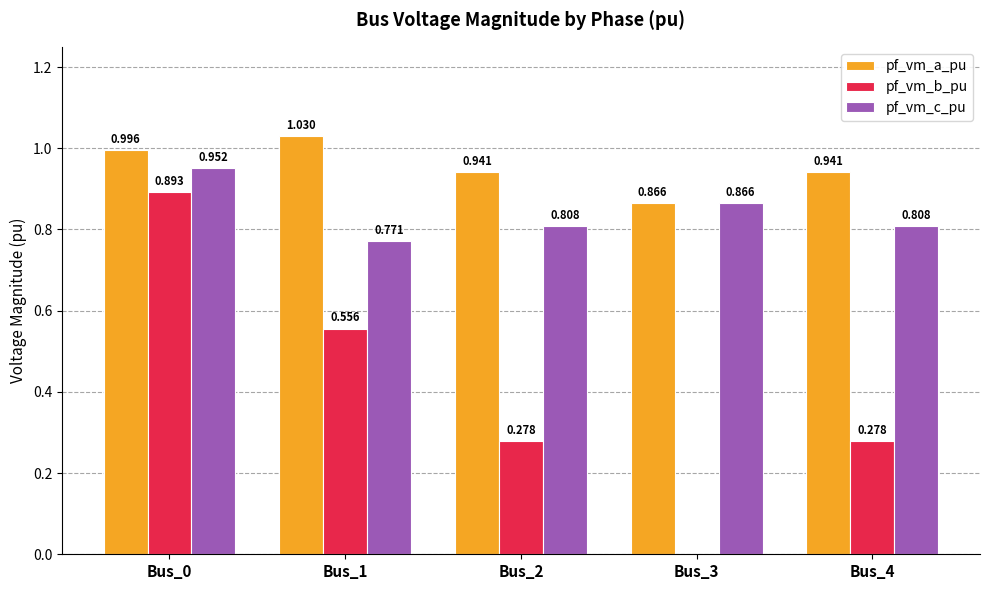

Which series changed the most between Bus_3 and Bus_4?

pf_vm_b_pu